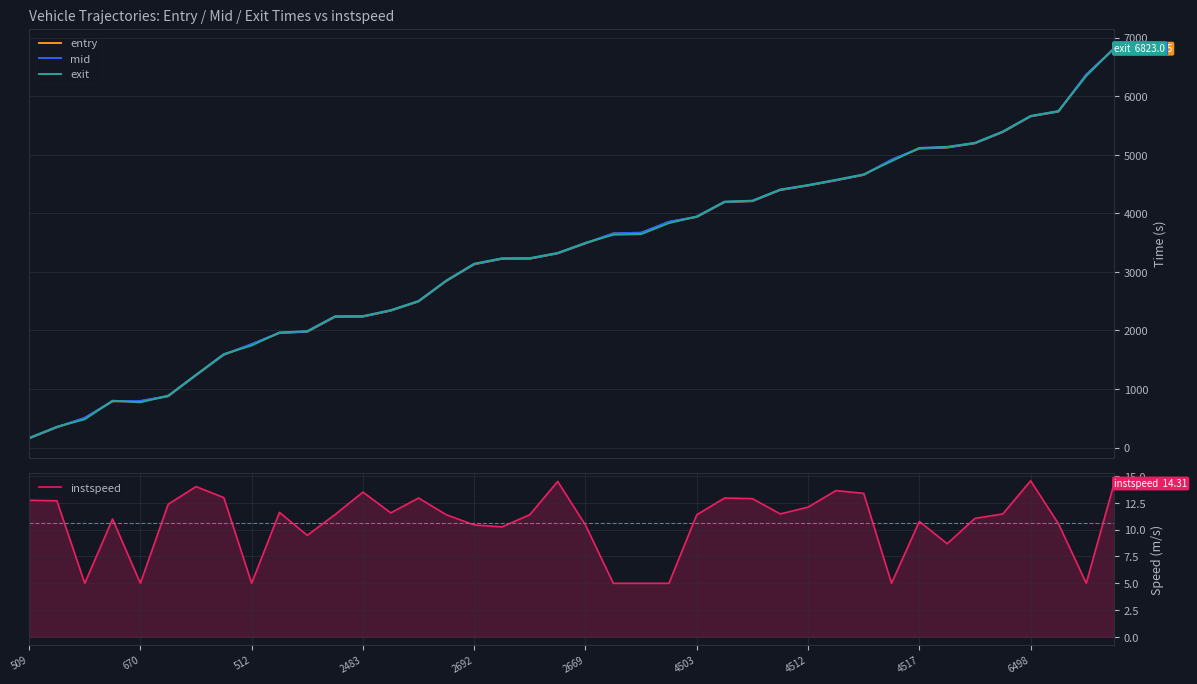

At how many categories does at least one series exceed 1052?

34